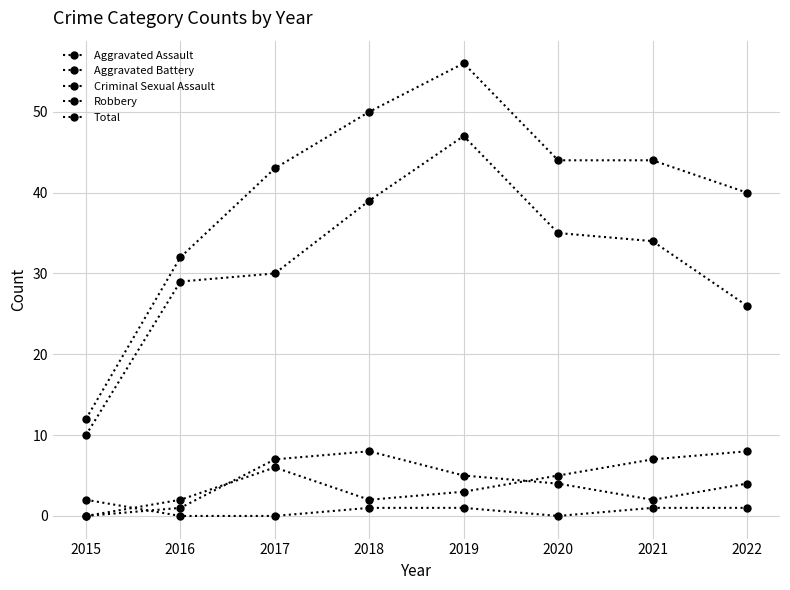

Does the chart have visible grid lines?

Yes